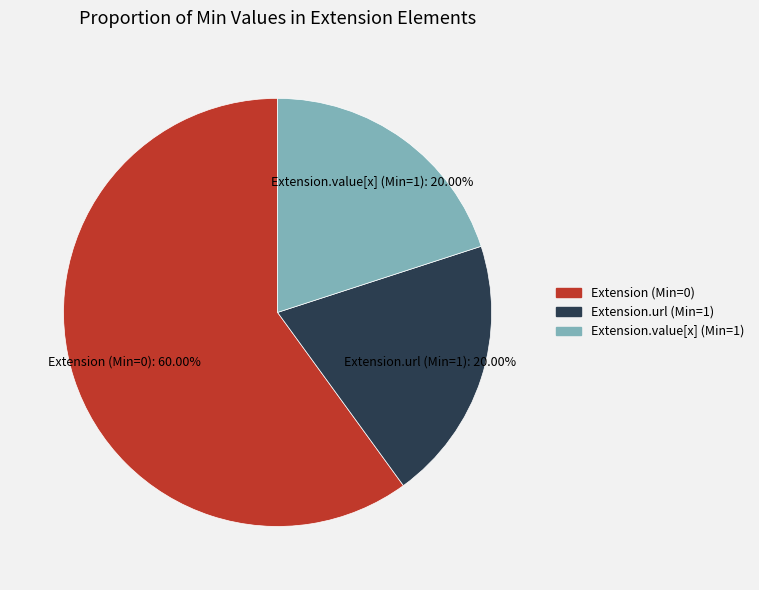

Is there any slice that represents more than half of the pie?

Yes